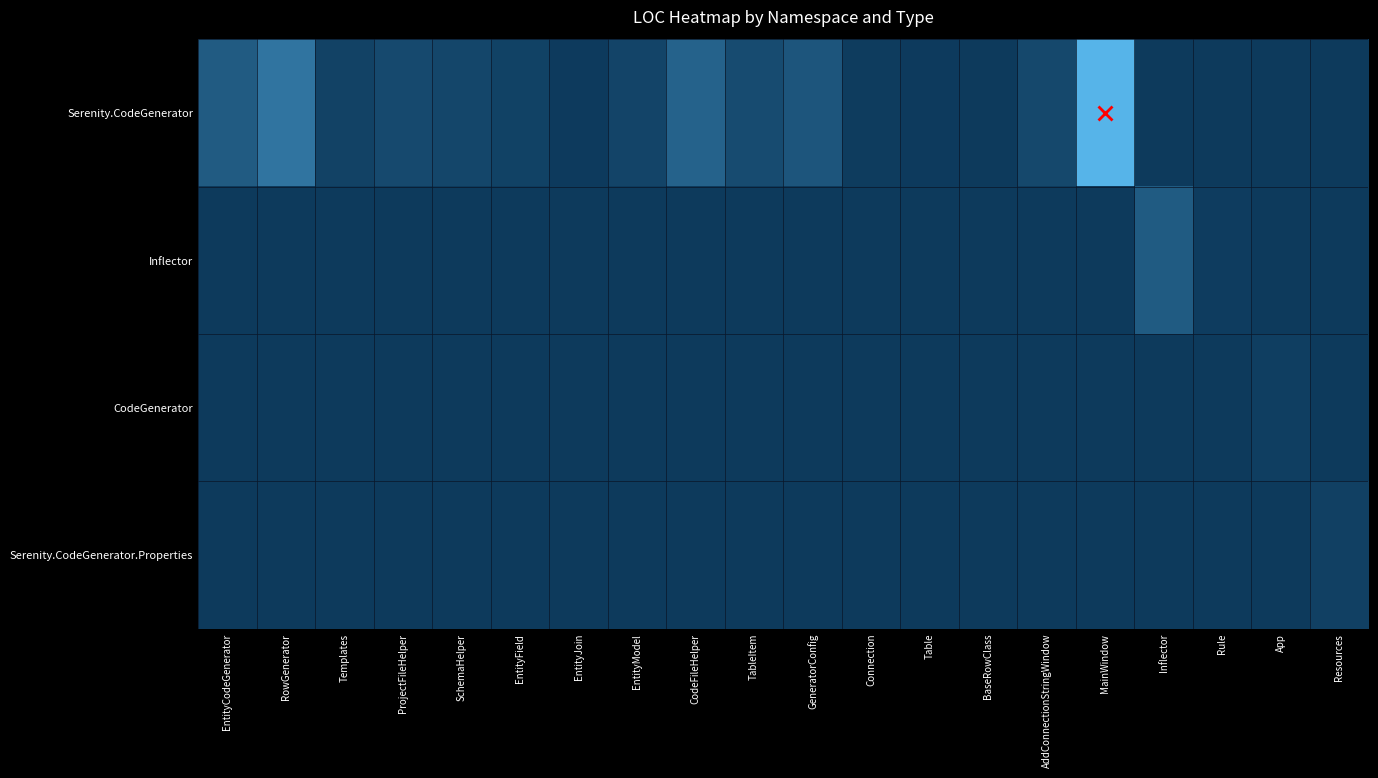

Which has a higher value, TableItem or App?

TableItem